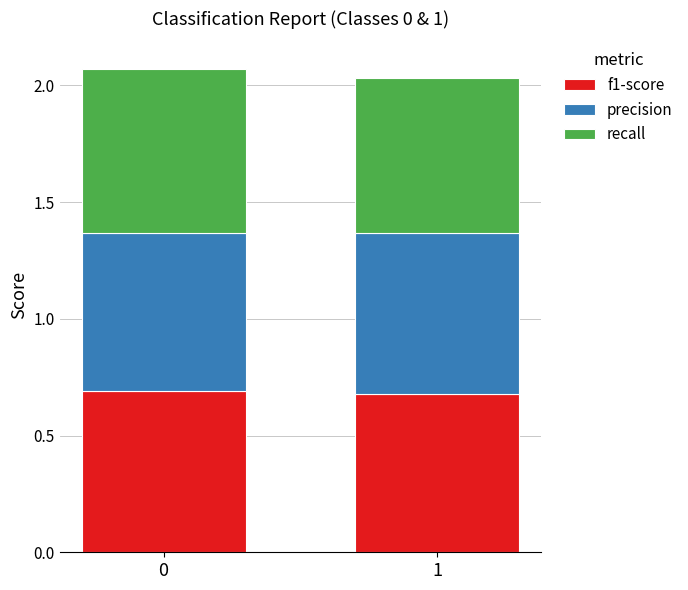

The value of f1-score at 1 is 0.3. True or false?

False